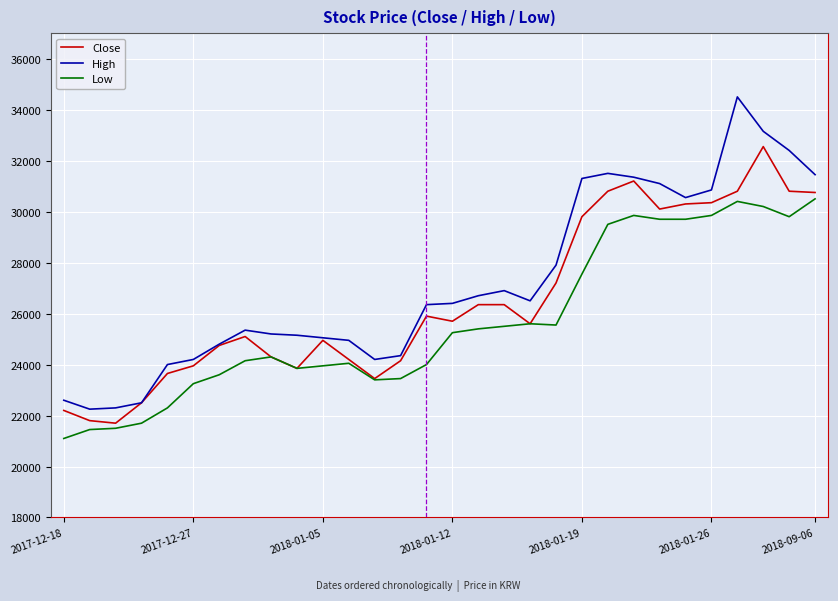

Rank the series by their average value, from lowest to highest.

Low, Close, High